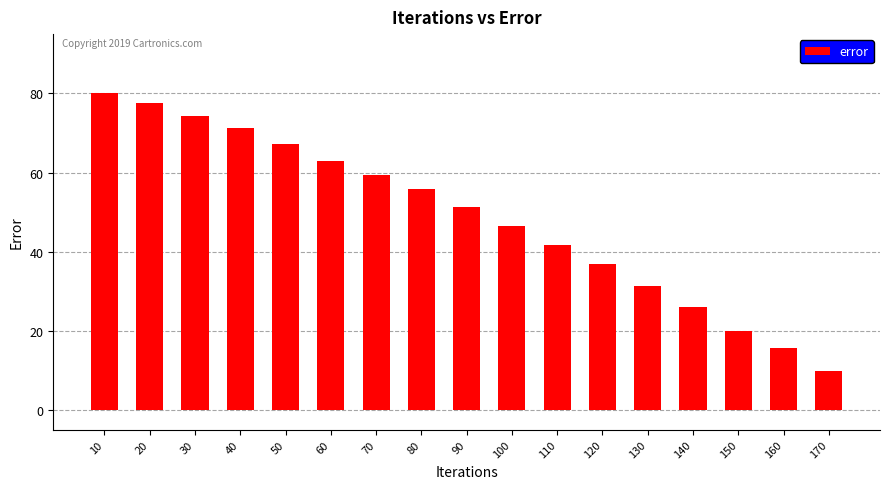

How many series are shown in this chart?

1